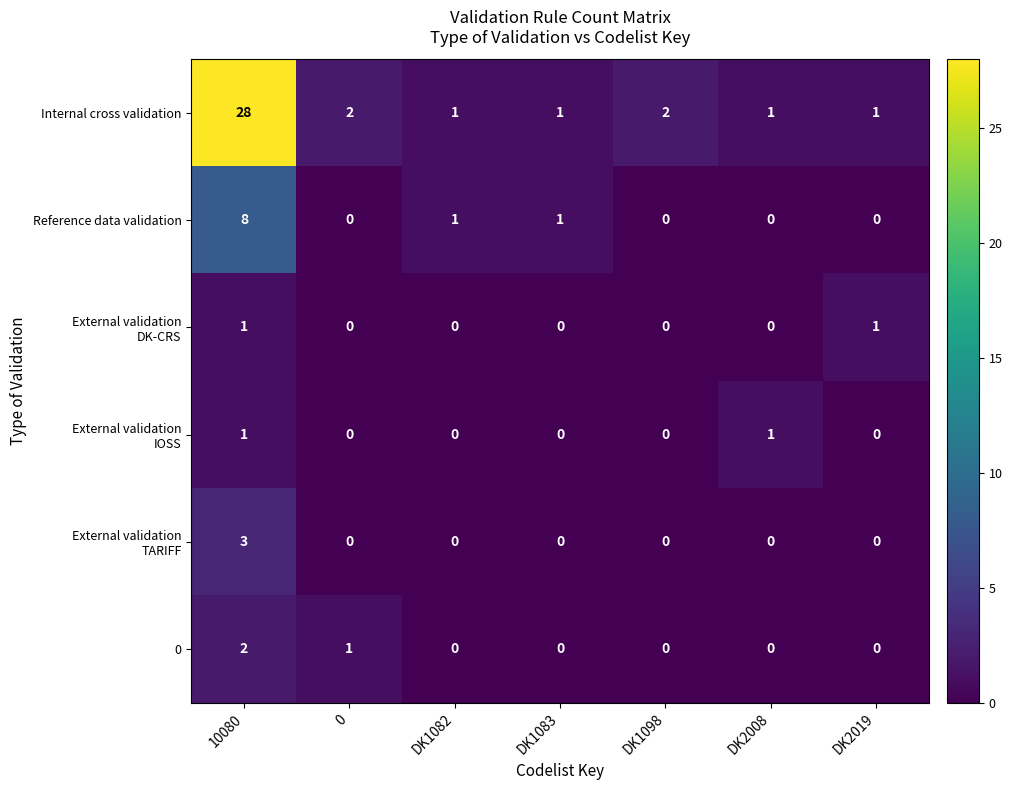

Which category has the highest value across all series?

10080